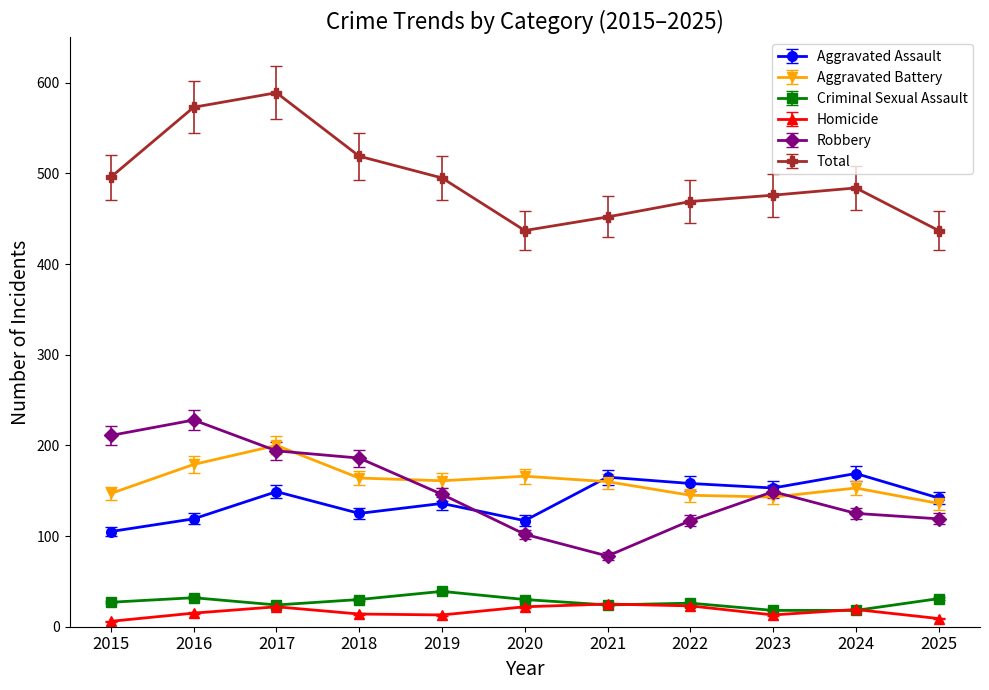

List the series in order of their peak value, highest first.

Total, Robbery, Aggravated Battery, Aggravated Assault, Criminal Sexual Assault, Homicide